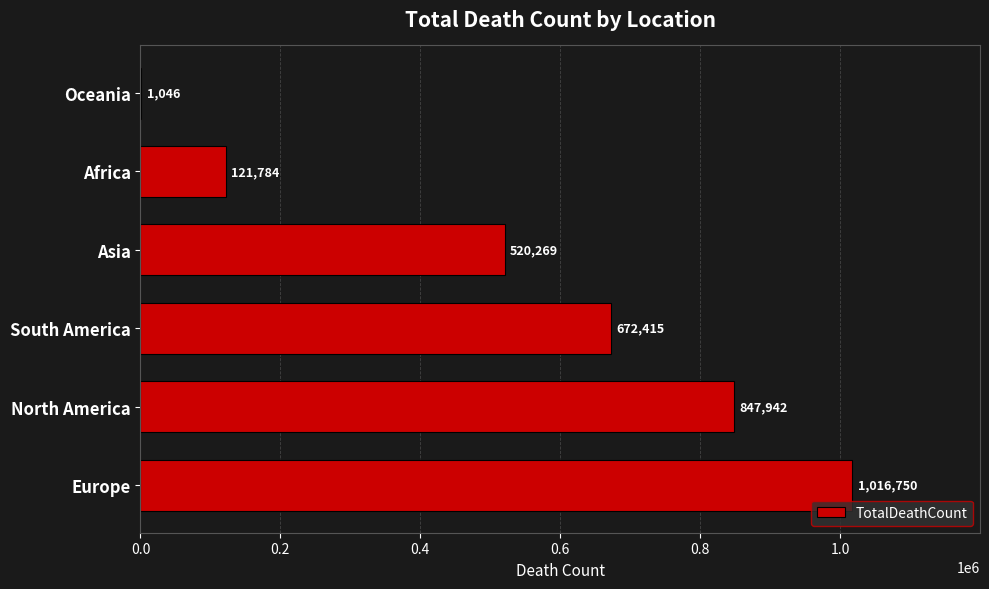

Reading bottom to top, transcribe all the data shown in this chart.

Europe=1016750	North America=847942	South America=672415	Asia=520269	Africa=121784	Oceania=1046